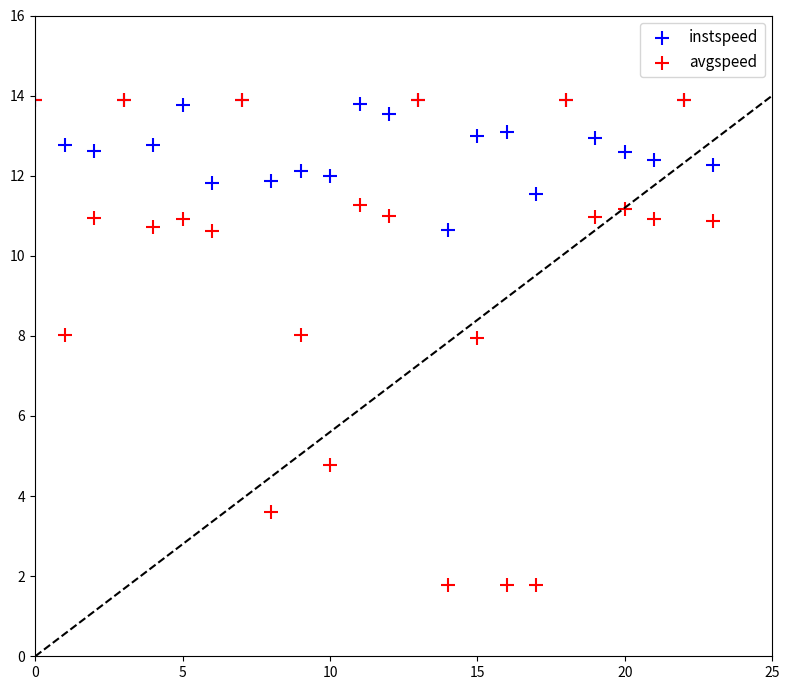

Which series contains the lowest Y value?

avgspeed